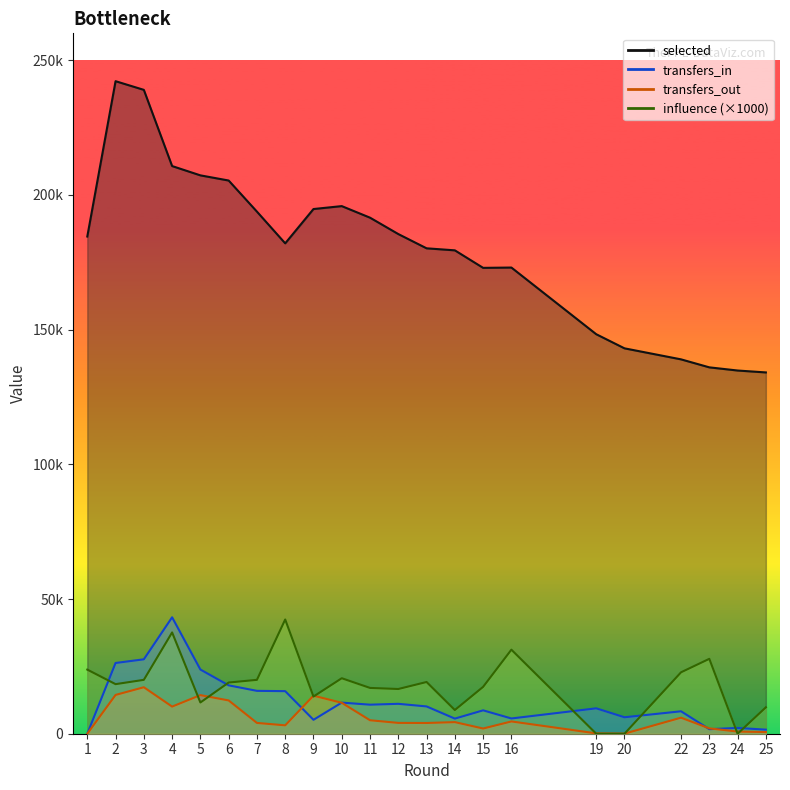

At which category does the chart reach its peak across all series?

2